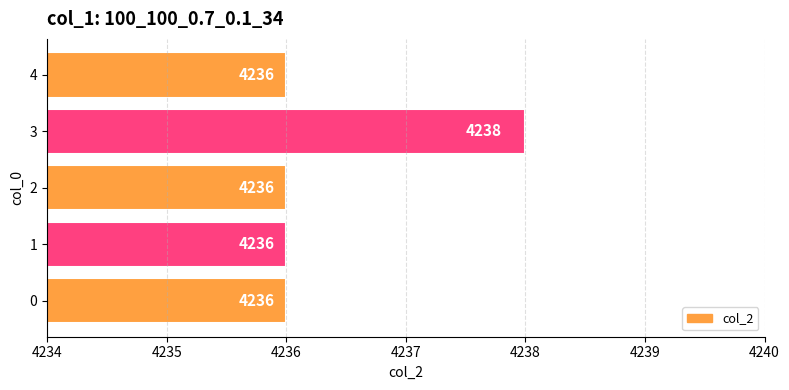

What is the change in value from 1 to 3?

+2